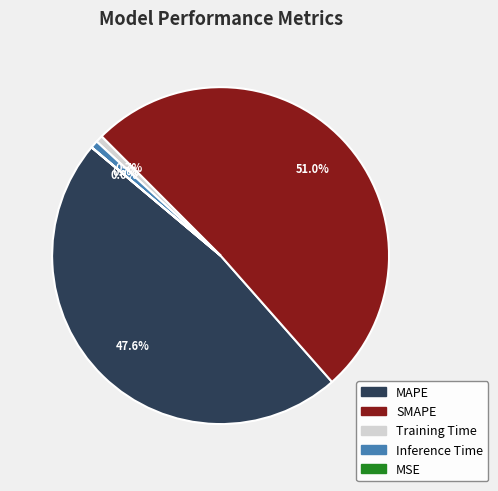

Does SMAPE represent more than half of the total?

Yes